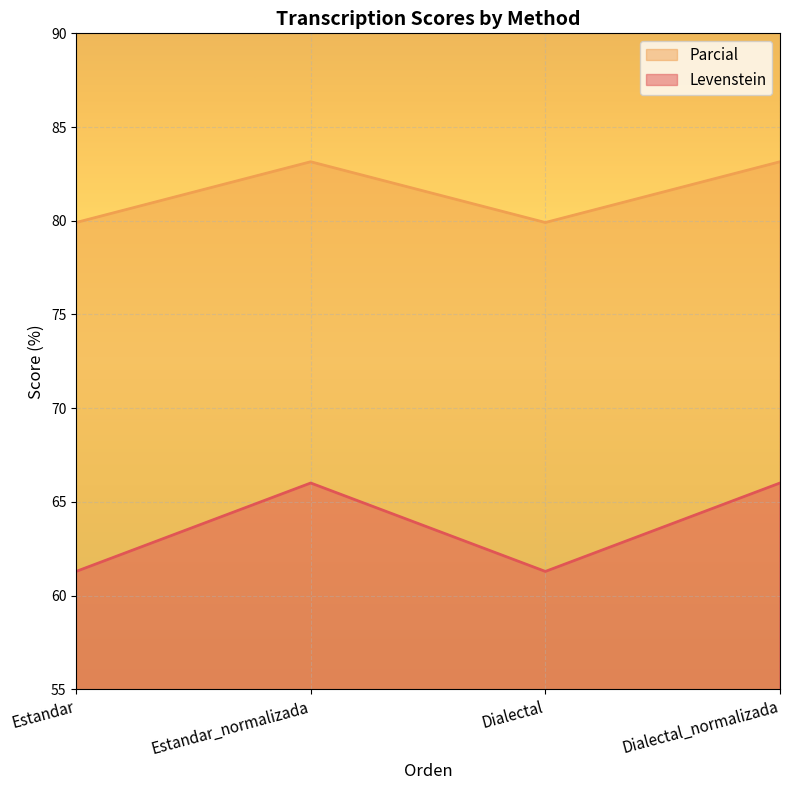

True or false: Parcial and Levenstein intersect in this chart.

False